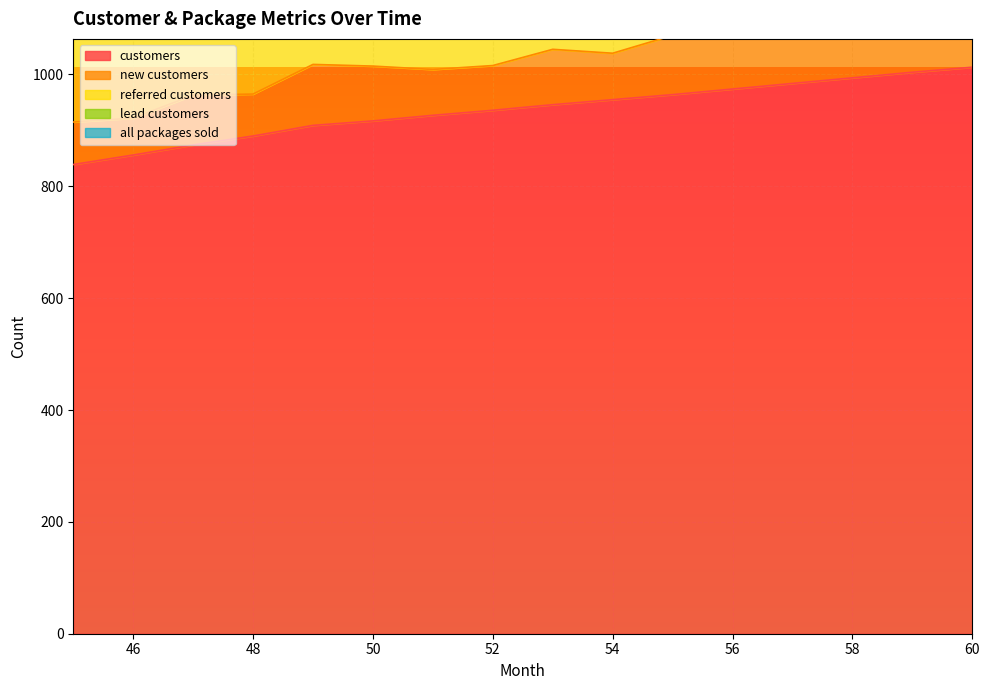

True or false: new customers and referred customers cross at least once.

False